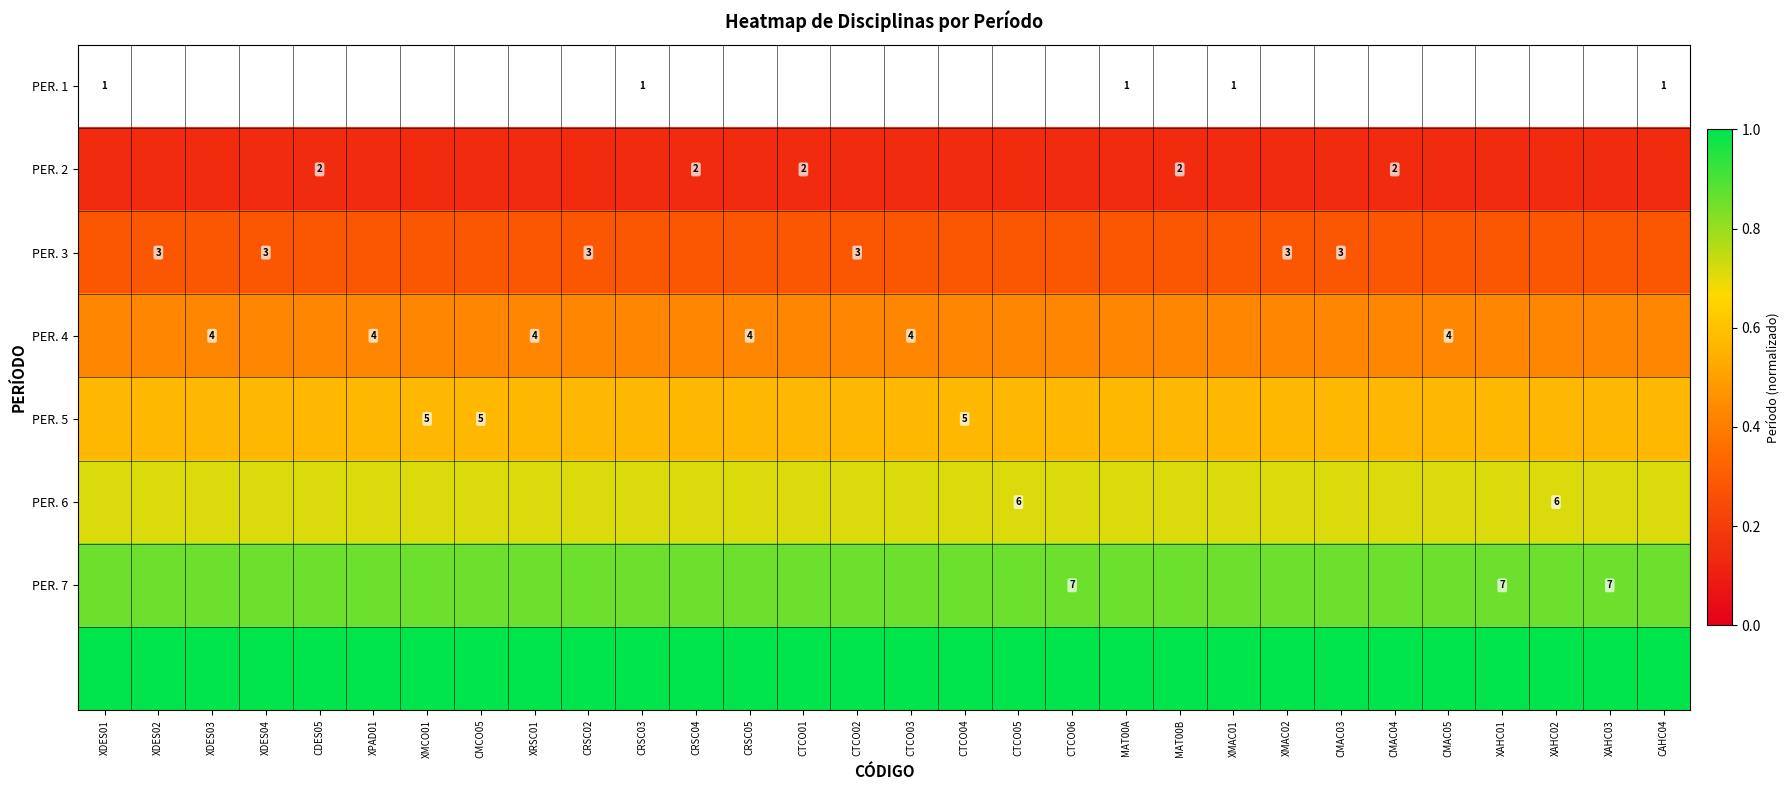

At how many categories does at least one series exceed 0?

30